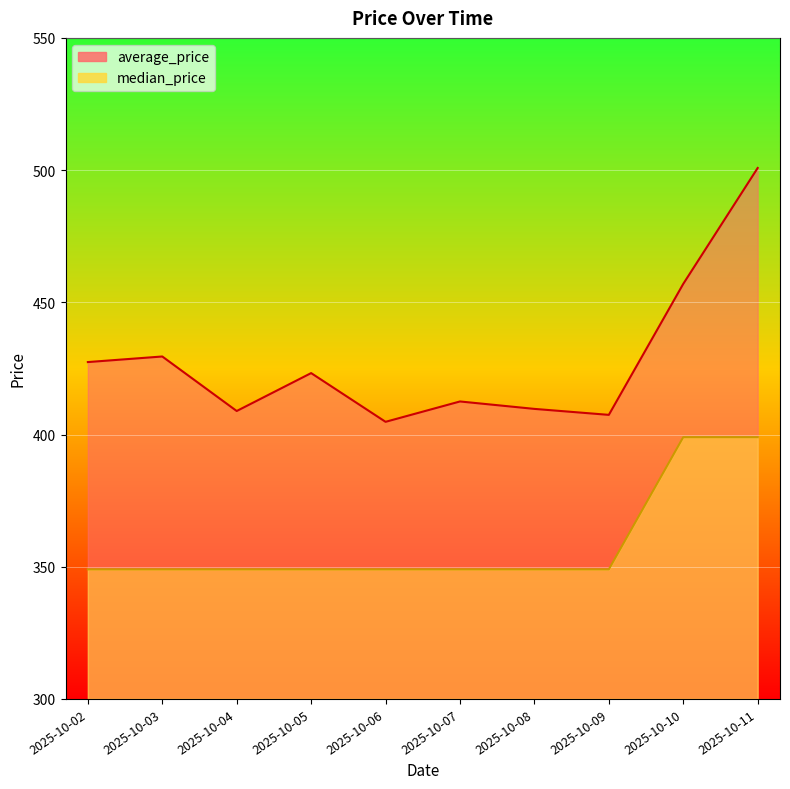

What is the value of the average_price point at the 6th from the left?

412.5